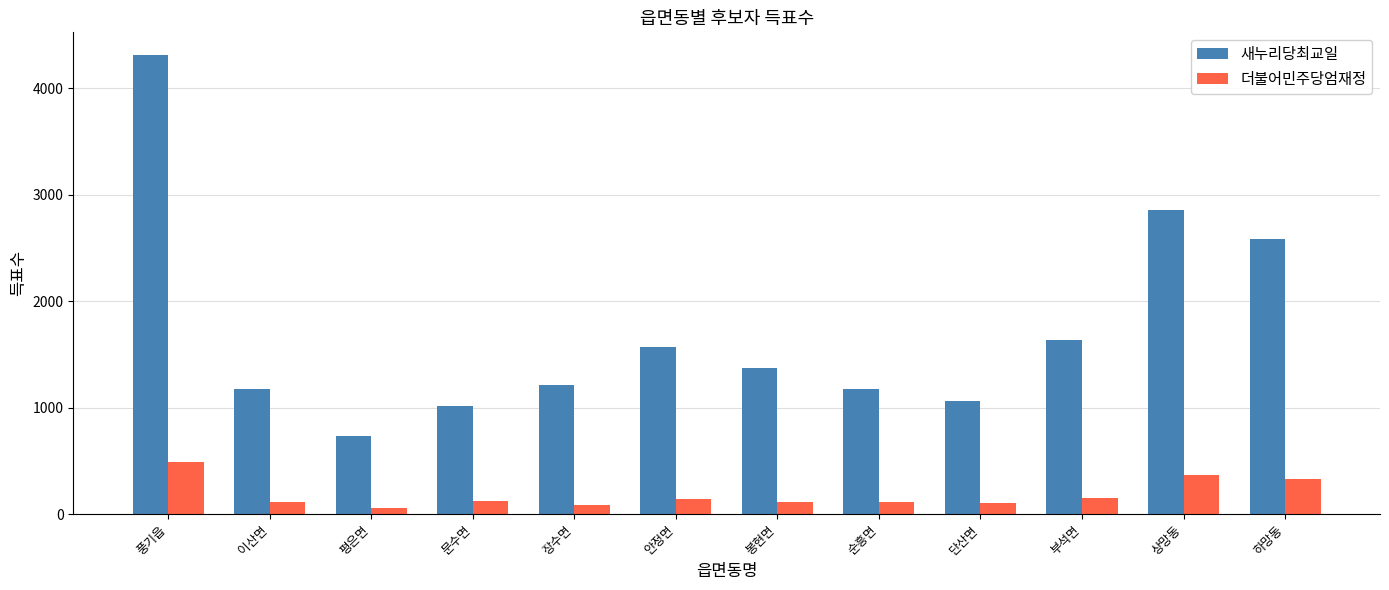

Which series has the largest total across all categories?

새누리당최교일